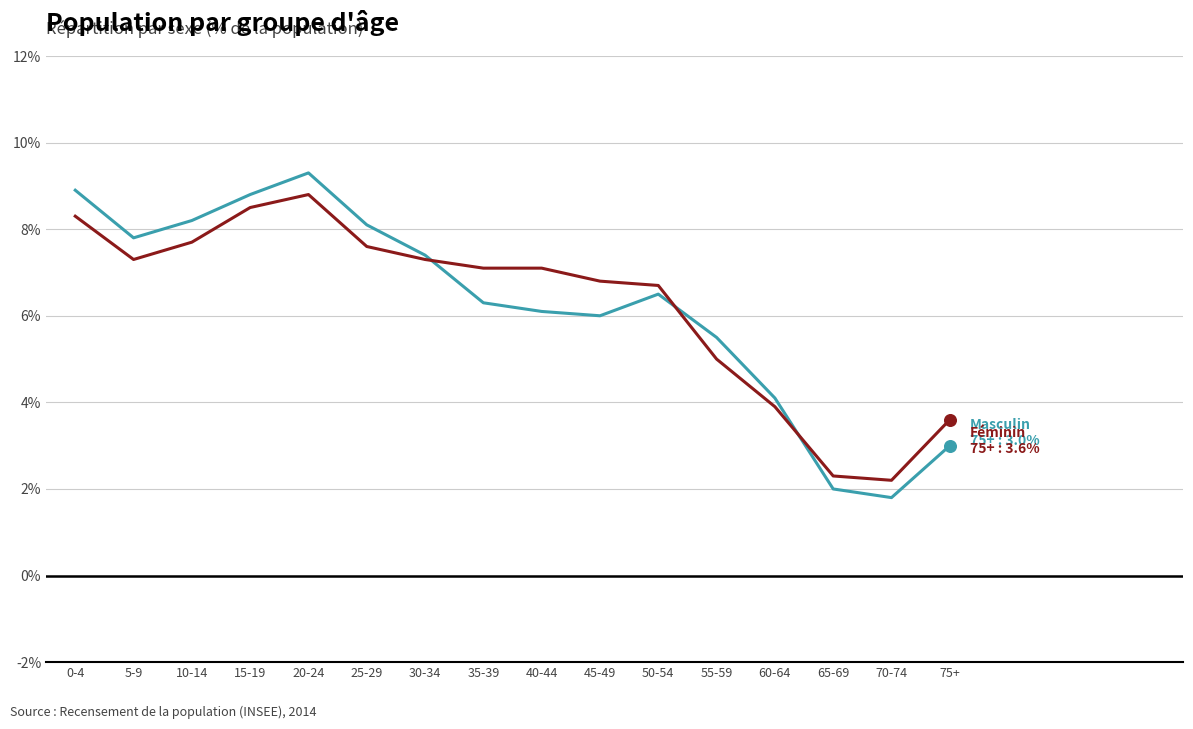

What is the spread (max minus min) of values at 0-4?

0.6